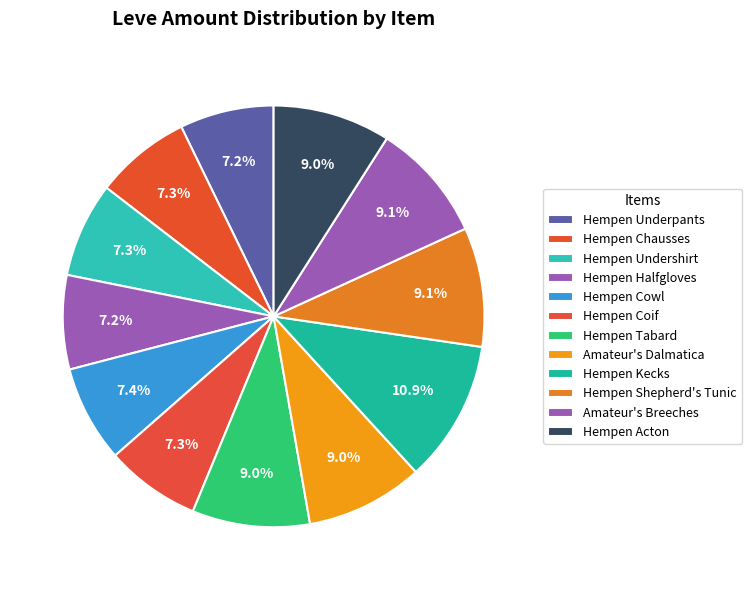

Combined, what portion of the pie is Amateur's Breeches and Hempen Tabard?

18.2%